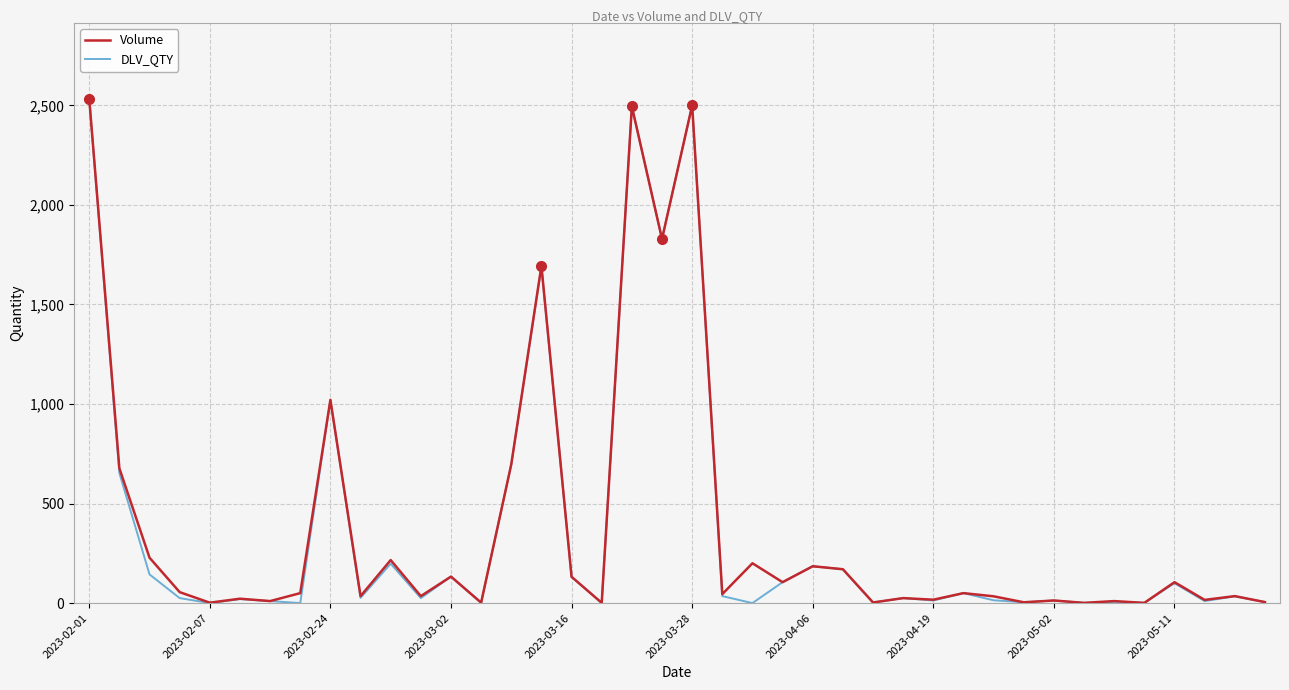

What is the maximum value for Volume?

2534